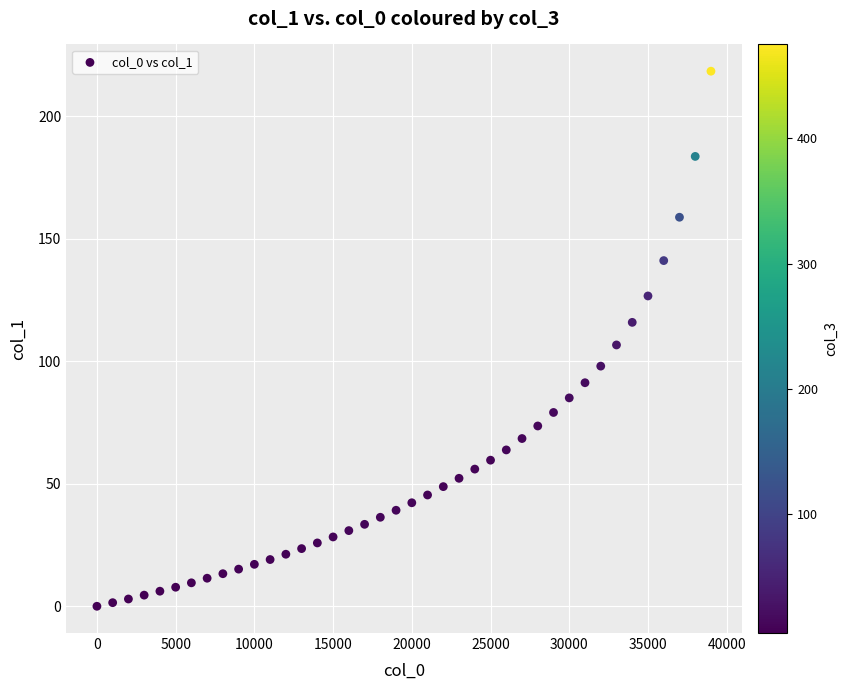

What is the range of X values (max minus min)?

39000.0